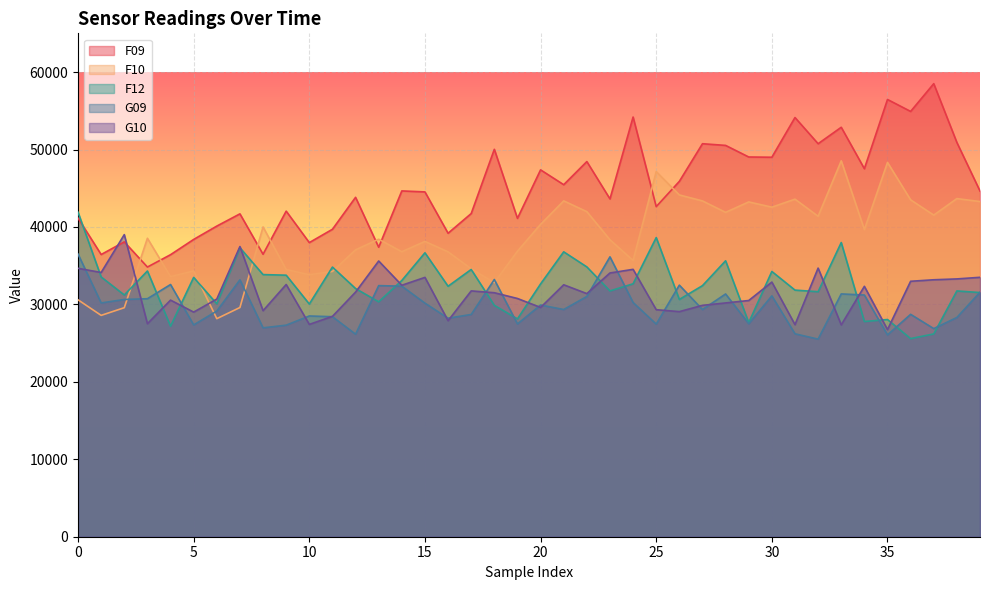

Which category has the highest value across all series?

37